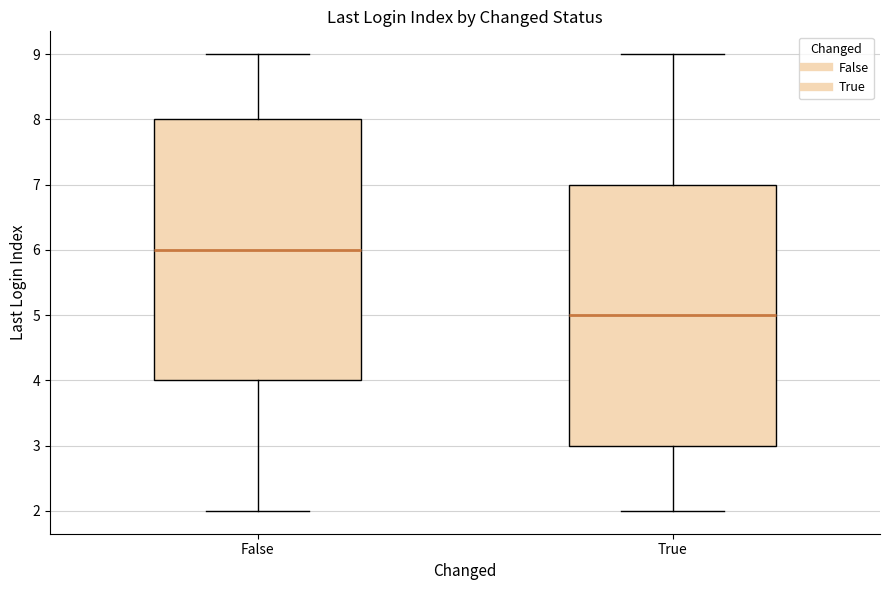

Where does the lower whisker of the box for True end on the y-axis? The values are not printed on the chart, so give them approximately, as read against the axis.

2